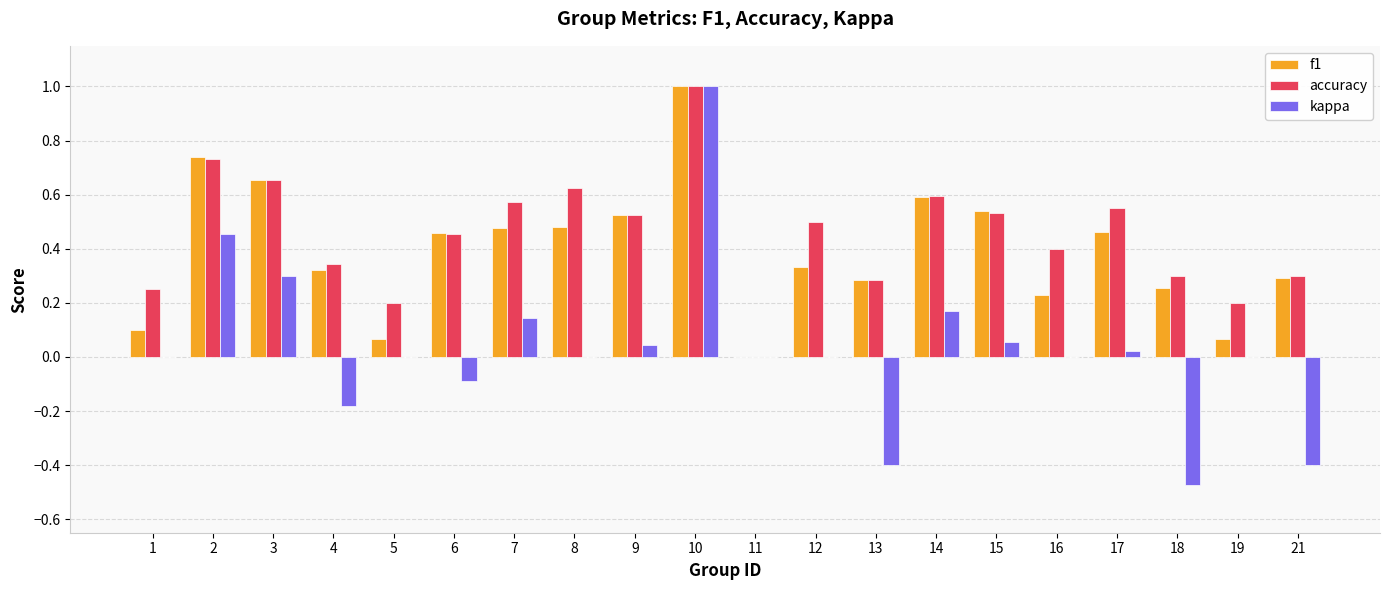

Is it true that kappa equals 1.0 at 10?

True